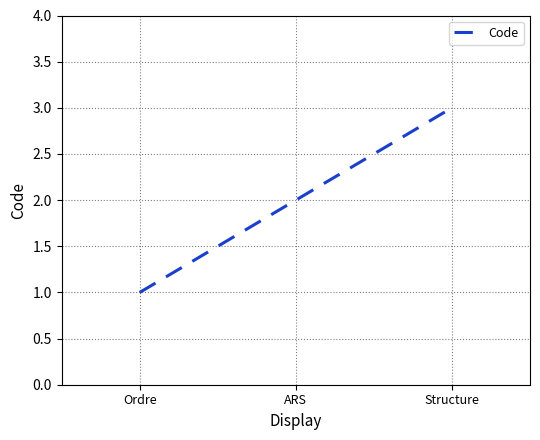

How many categories are shown in the chart?

3